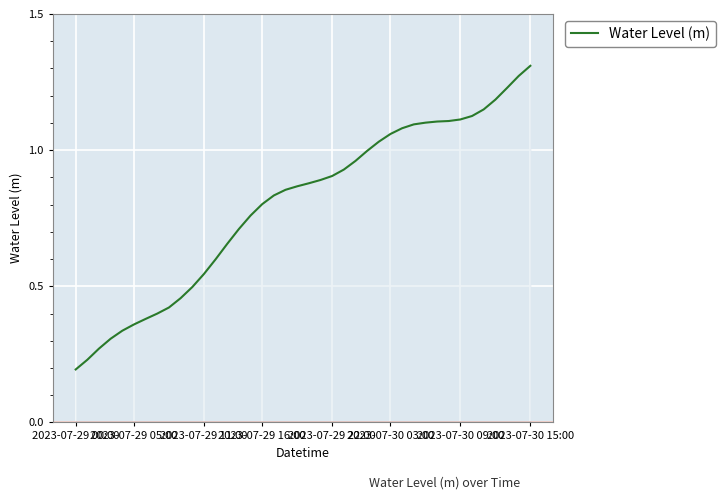

Reading left to right, transcribe all the data shown in this chart.

0.2	0.2	0.3	0.3	0.3	0.4	0.4	0.4	0.4	0.5	0.5	0.5	0.6	0.7	0.7	0.8	0.8	0.8	0.9	0.9	0.9	0.9	0.9	0.9	1.0	1.0	1.0	1.1	1.1	1.1	1.1	1.1	1.1	1.1	1.1	1.1	1.2	1.2	1.3	1.3